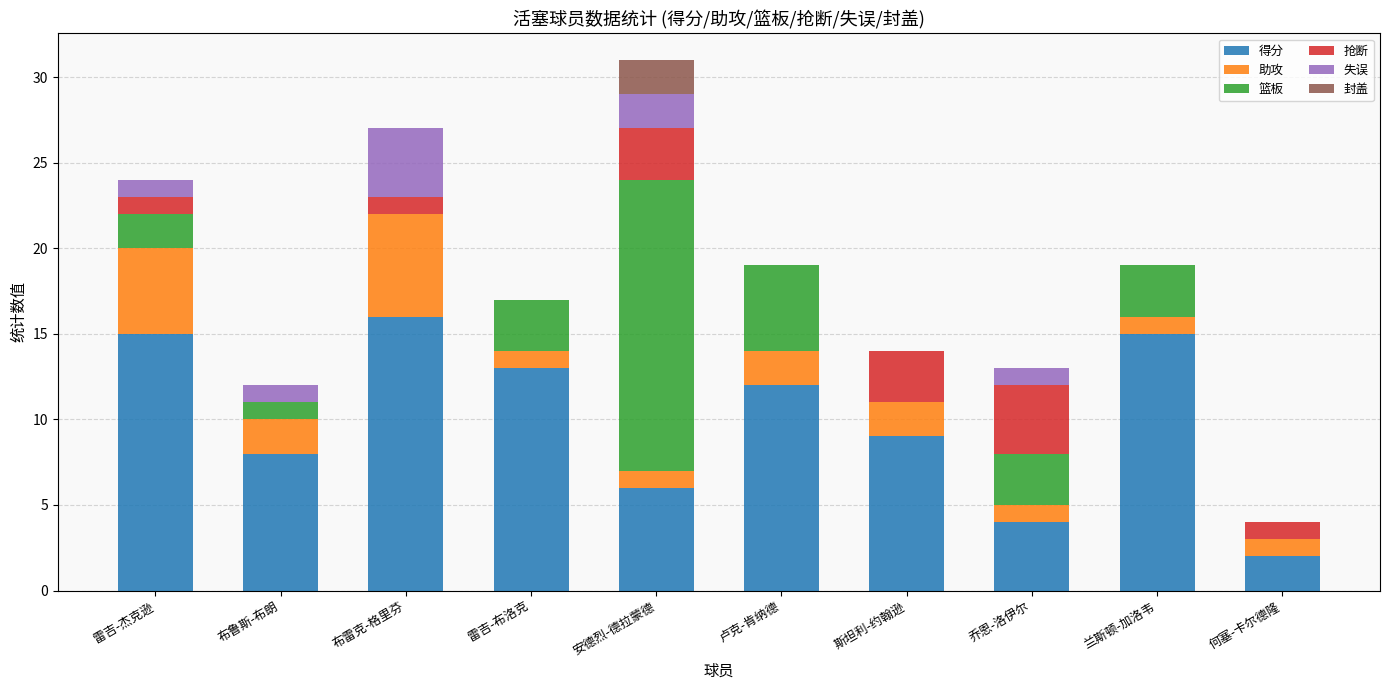

The 得分 series shows 3 at 何塞-卡尔德隆. True or false?

False